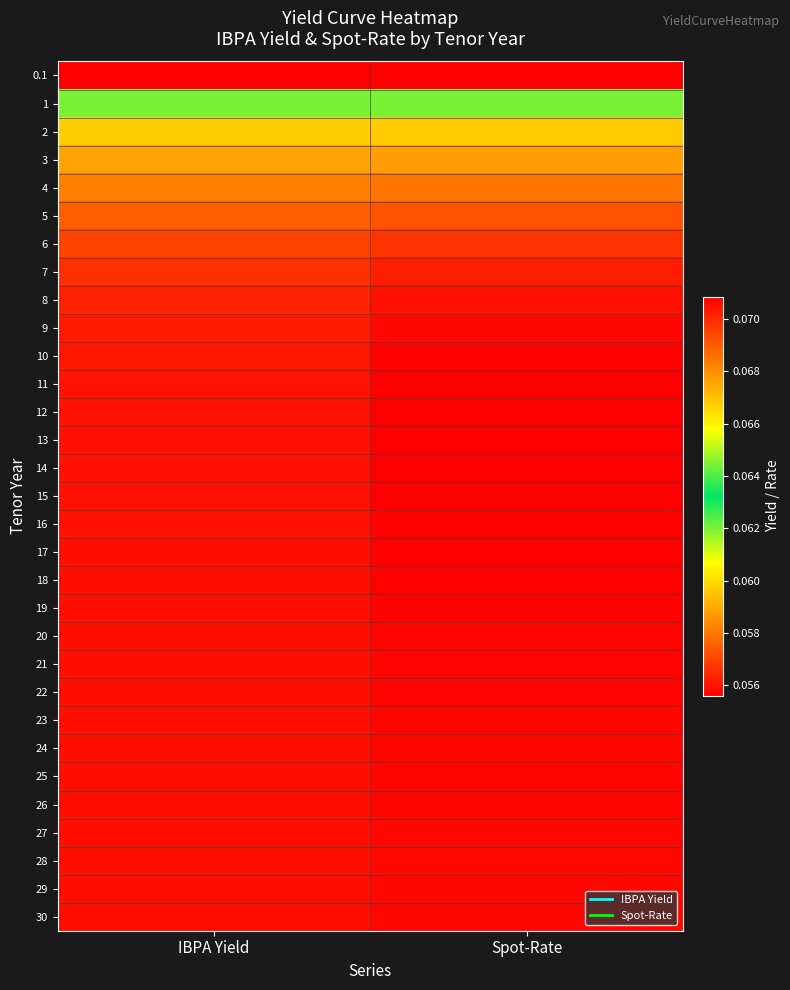

Reading right to left, what are all the values shown in this chart?

0.1: Spot-Rate=0.1	IBPA Yield=0.1
1: Spot-Rate=0.1	IBPA Yield=0.1
2: Spot-Rate=0.1	IBPA Yield=0.1
3: Spot-Rate=0.1	IBPA Yield=0.1
4: Spot-Rate=0.1	IBPA Yield=0.1
5: Spot-Rate=0.1	IBPA Yield=0.1
6: Spot-Rate=0.1	IBPA Yield=0.1
7: Spot-Rate=0.1	IBPA Yield=0.1
8: Spot-Rate=0.1	IBPA Yield=0.1
9: Spot-Rate=0.1	IBPA Yield=0.1
10: Spot-Rate=0.1	IBPA Yield=0.1
11: Spot-Rate=0.1	IBPA Yield=0.1
12: Spot-Rate=0.1	IBPA Yield=0.1
13: Spot-Rate=0.1	IBPA Yield=0.1
14: Spot-Rate=0.1	IBPA Yield=0.1
15: Spot-Rate=0.1	IBPA Yield=0.1
16: Spot-Rate=0.1	IBPA Yield=0.1
17: Spot-Rate=0.1	IBPA Yield=0.1
18: Spot-Rate=0.1	IBPA Yield=0.1
19: Spot-Rate=0.1	IBPA Yield=0.1
20: Spot-Rate=0.1	IBPA Yield=0.1
21: Spot-Rate=0.1	IBPA Yield=0.1
22: Spot-Rate=0.1	IBPA Yield=0.1
23: Spot-Rate=0.1	IBPA Yield=0.1
24: Spot-Rate=0.1	IBPA Yield=0.1
25: Spot-Rate=0.1	IBPA Yield=0.1
26: Spot-Rate=0.1	IBPA Yield=0.1
27: Spot-Rate=0.1	IBPA Yield=0.1
28: Spot-Rate=0.1	IBPA Yield=0.1
29: Spot-Rate=0.1	IBPA Yield=0.1
30: Spot-Rate=0.1	IBPA Yield=0.1